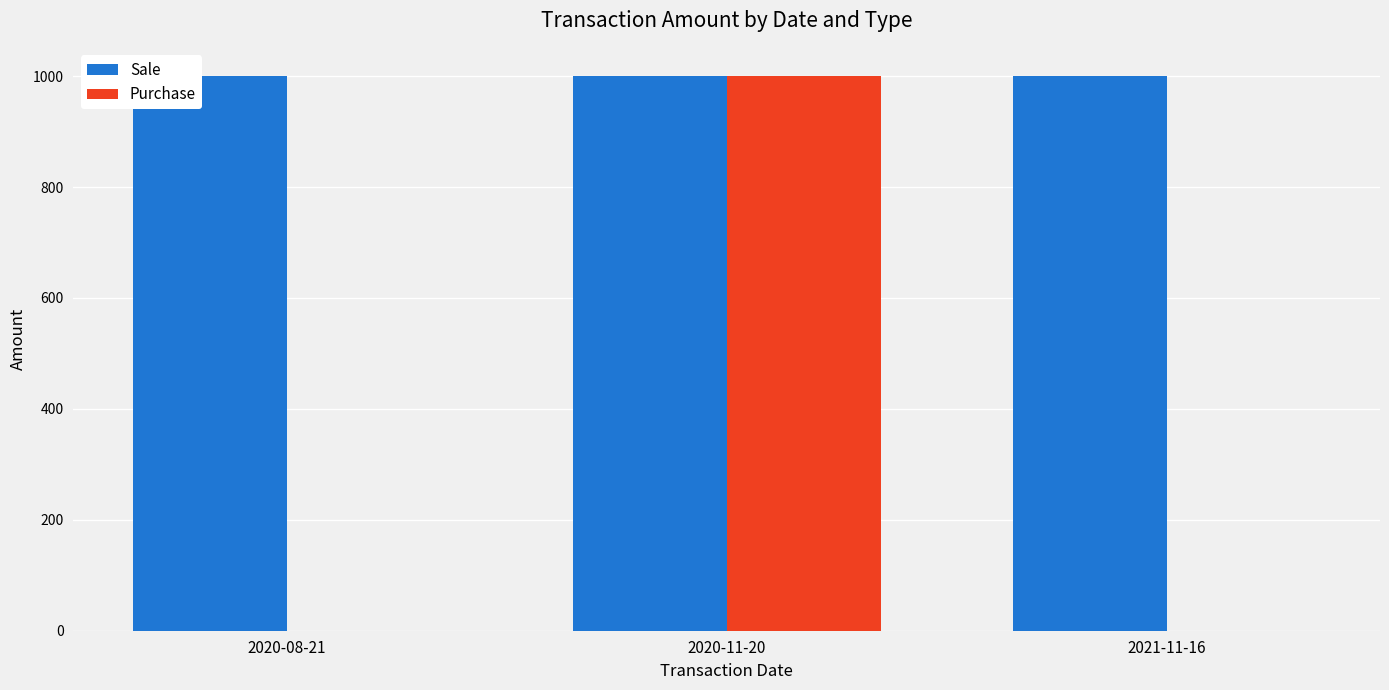

Reading right to left, extract all data points from this chart.

Sale: 1001	1001	1001
Purchase: 0	1001	0